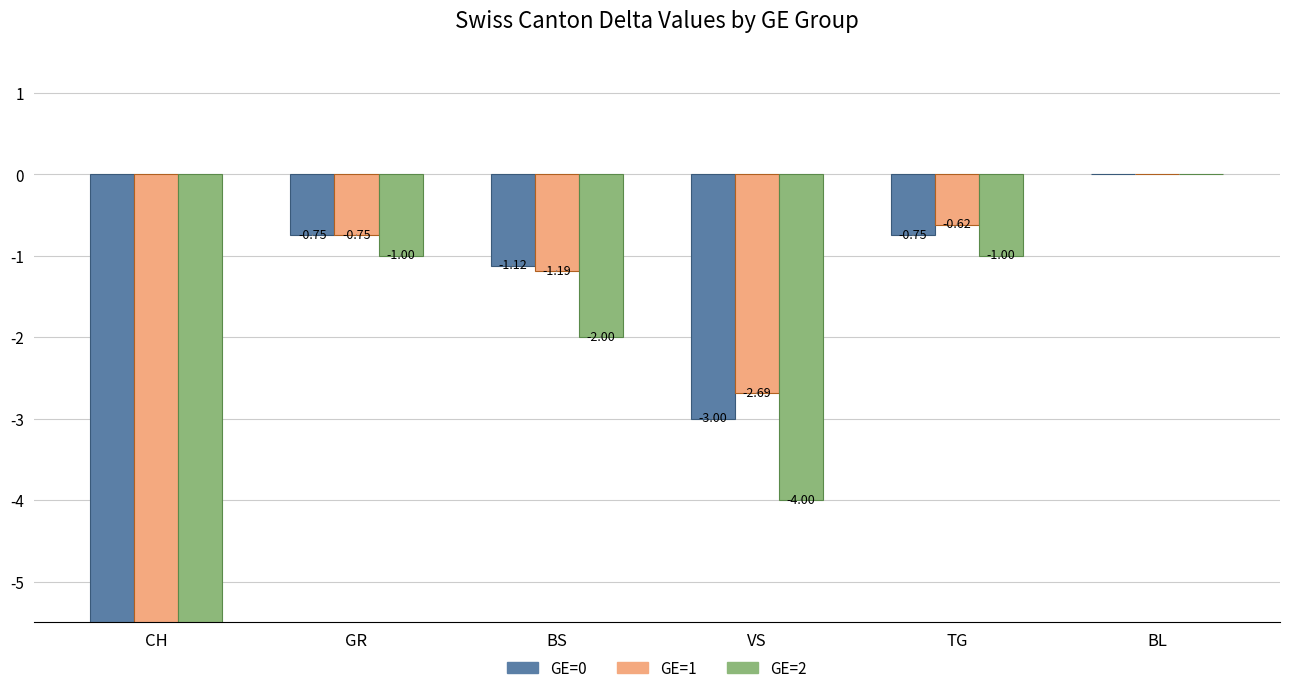

Reading right to left, list all the values displayed in this chart.

GE=0: BL=0.0	TG=-0.8	VS=-3.0	BS=-1.1	GR=-0.8	CH=-14.4
GE=1: BL=0.0	TG=-0.6	VS=-2.7	BS=-1.2	GR=-0.8	CH=-13.2
GE=2: BL=0.0	TG=-1.0	VS=-4.0	BS=-2.0	GR=-1.0	CH=-18.4